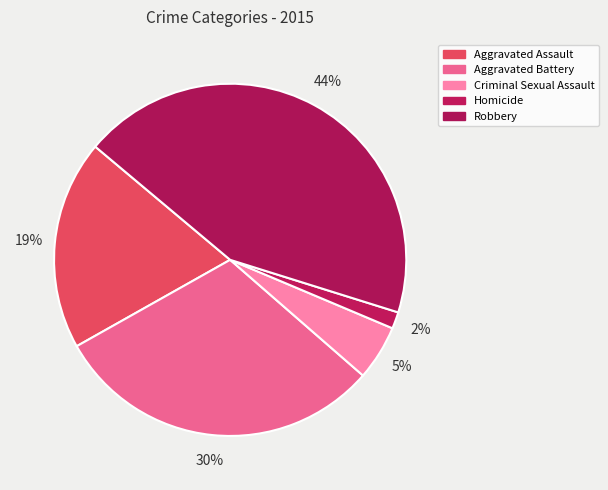

How many slices are in this pie chart?

5